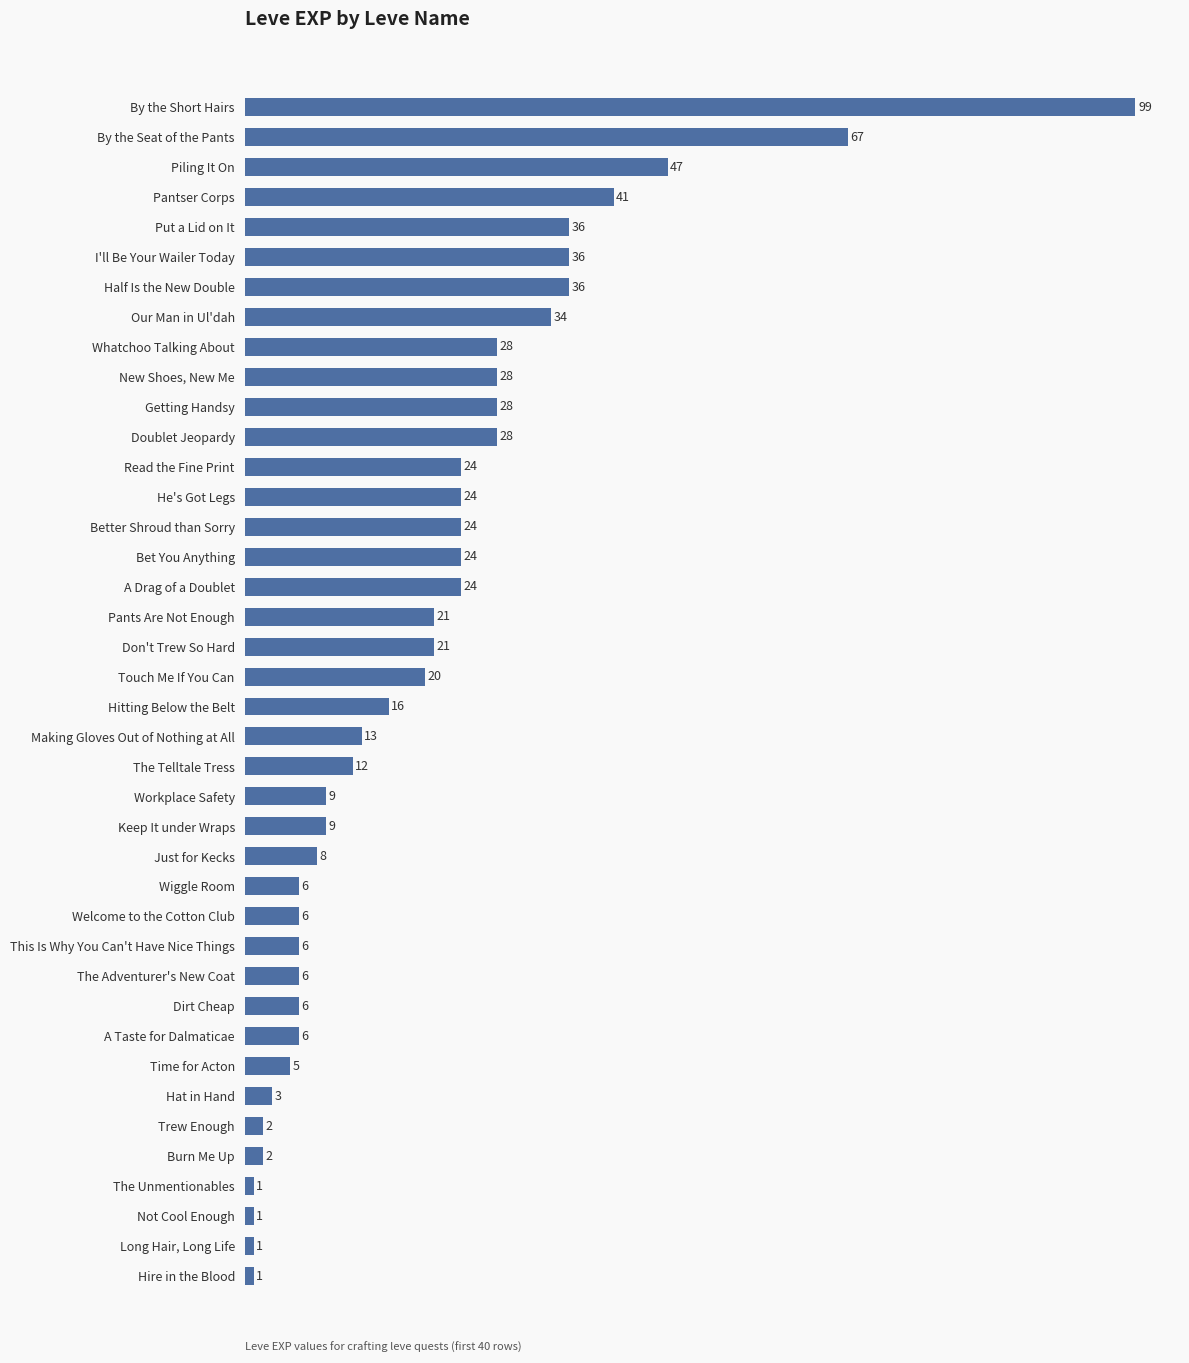

What is the difference between the second highest and second lowest values?

66